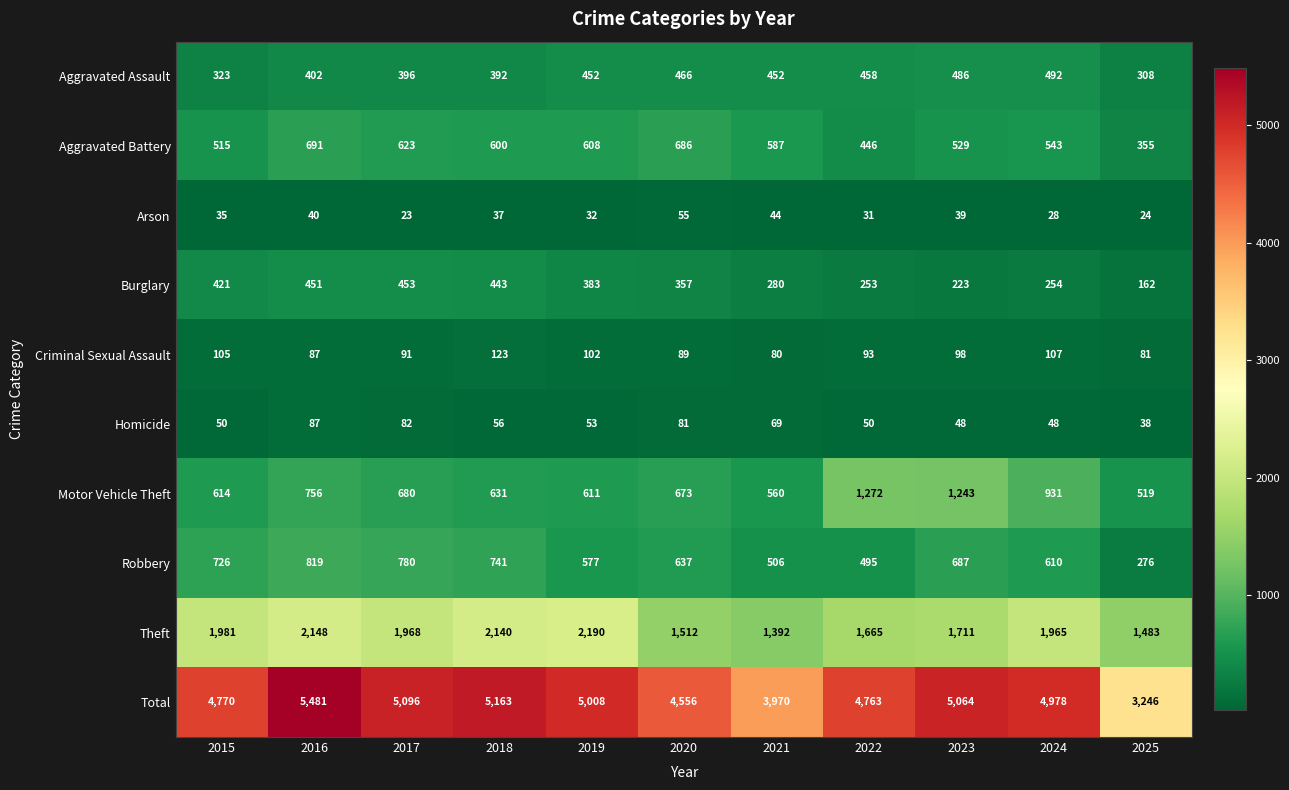

True or false: Aggravated Assault has a value of 452 at 2021.

True